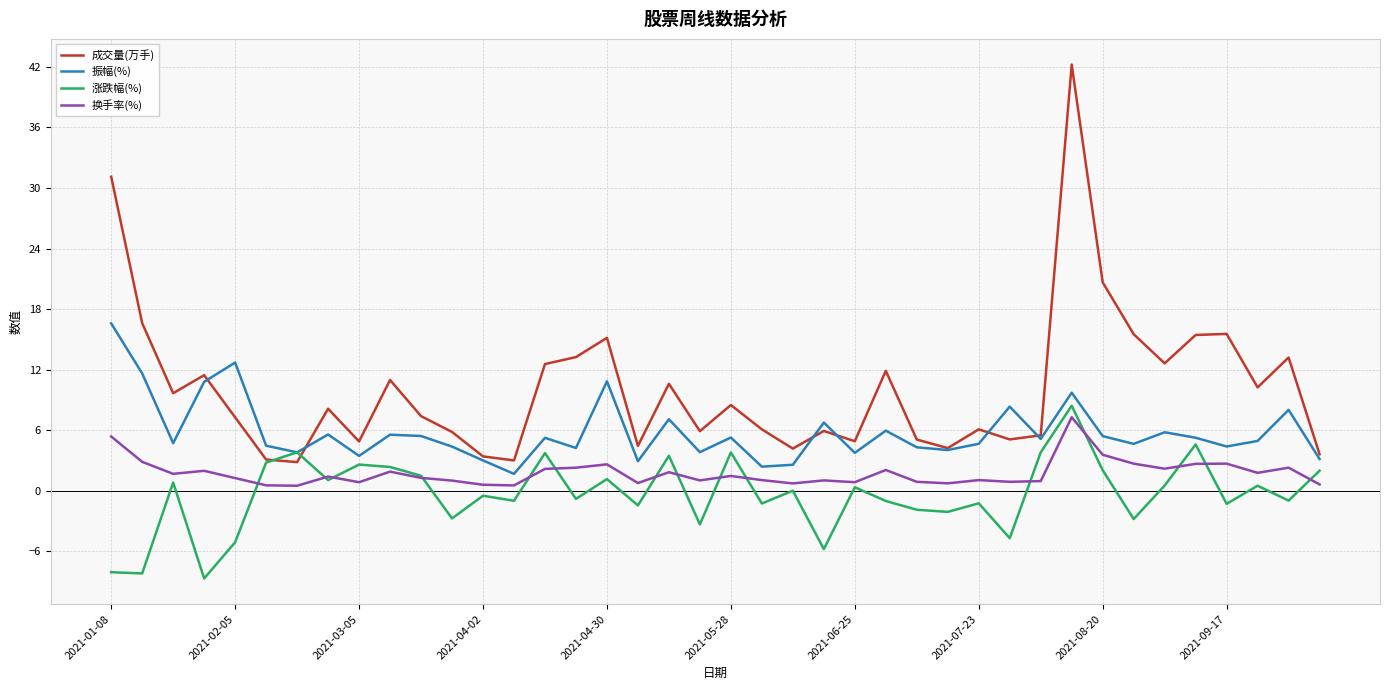

What is the greatest value displayed?

42.2